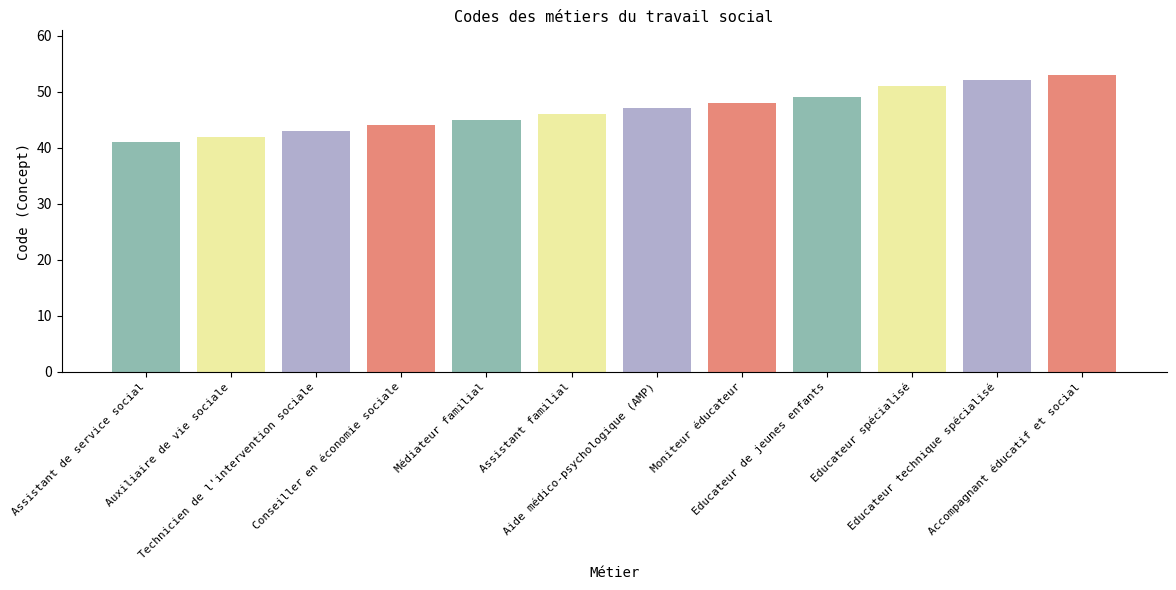

Which label corresponds to the largest value in the chart?

Accompagnant éducatif et social